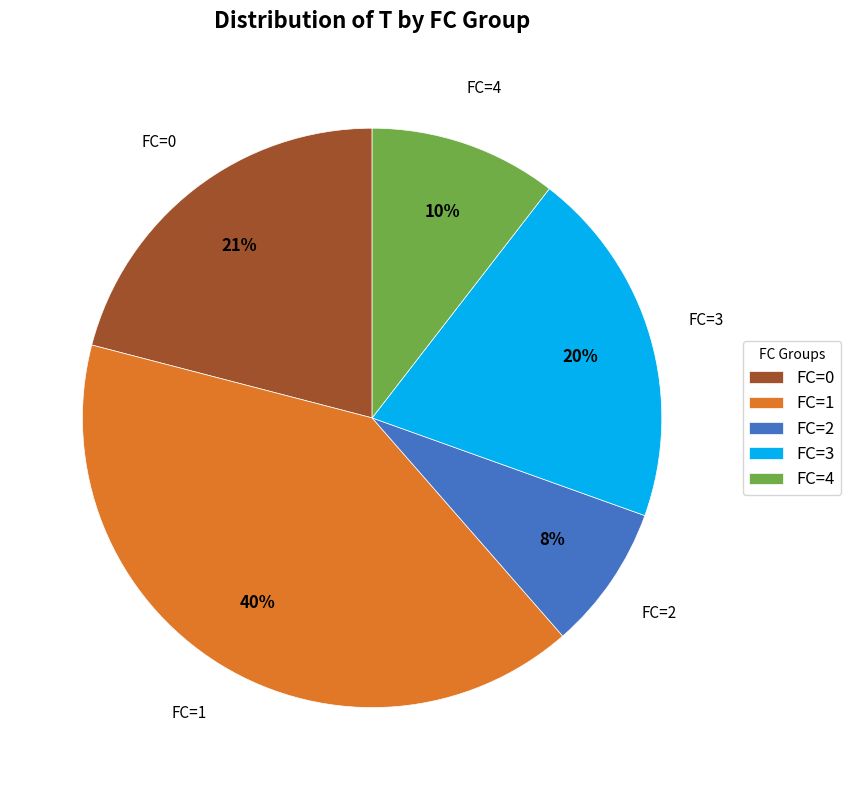

Is there any slice that represents more than half of the pie?

No